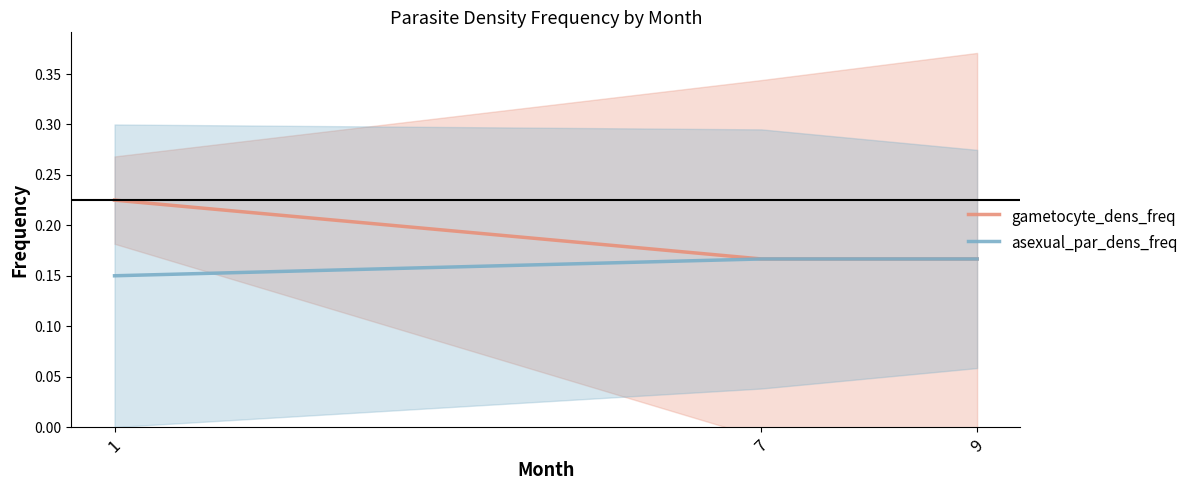

What is the sum of the asexual_par_dens_freq values at 1 and 7?

0.3